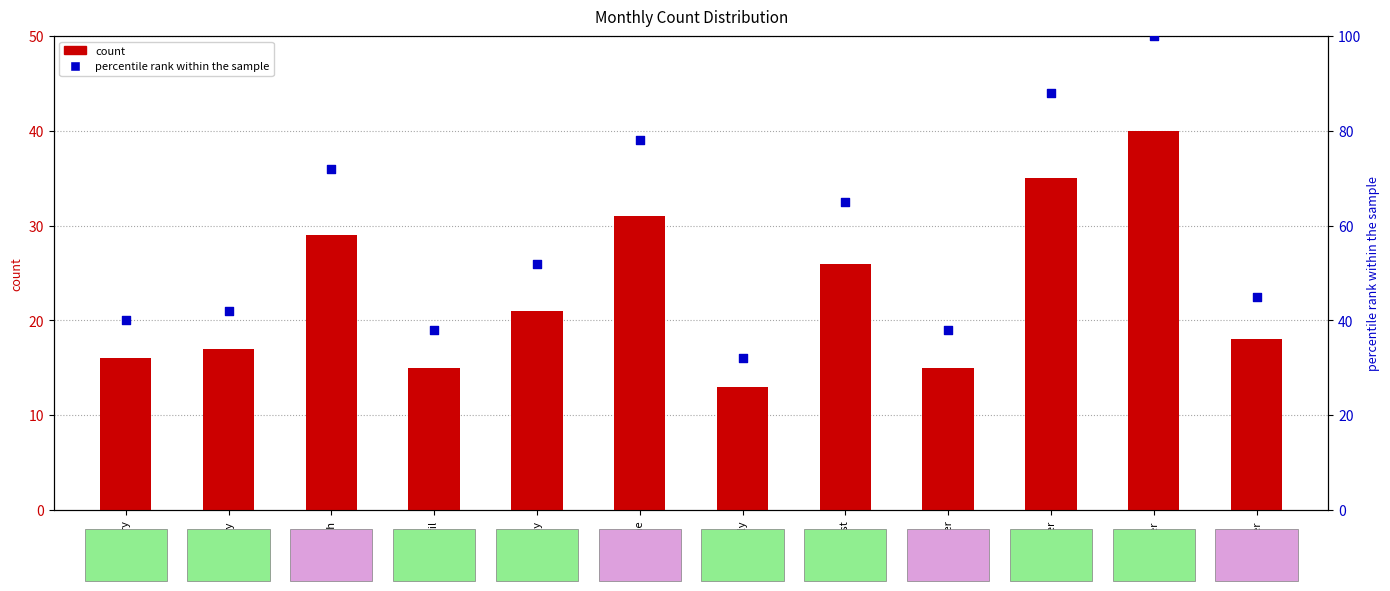

Which series contains the lowest Y value?

count